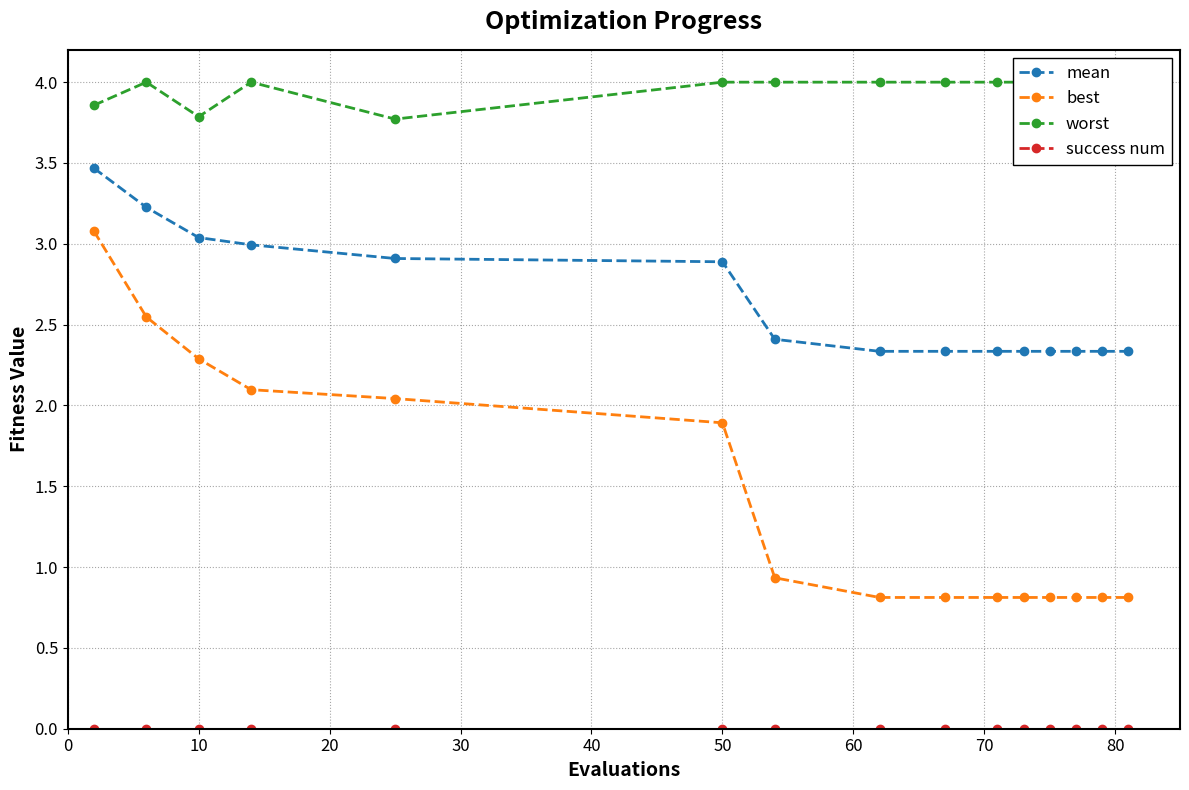

Which series has the widest spread of values?

best